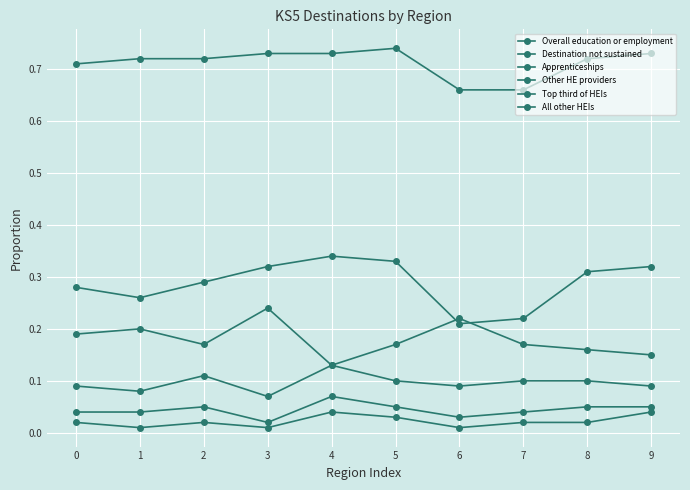

In Destination not sustained, how many points are higher than both neighbors (excluding endpoints)?

2